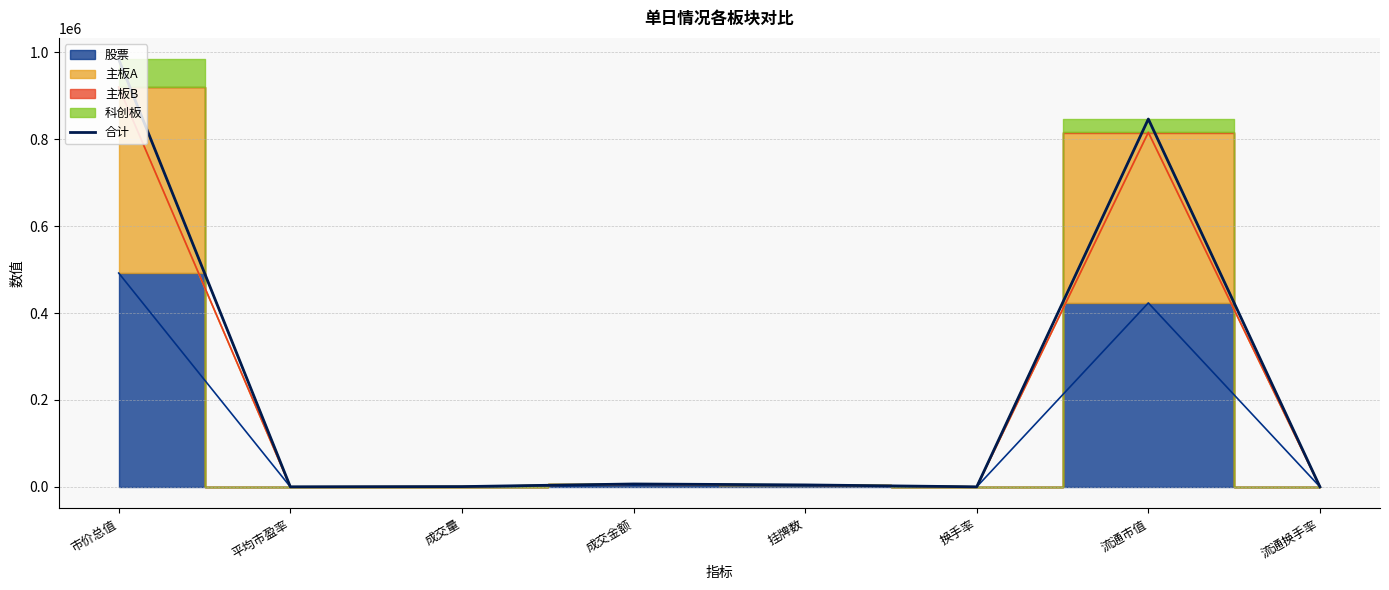

What is the average value?

230248.8